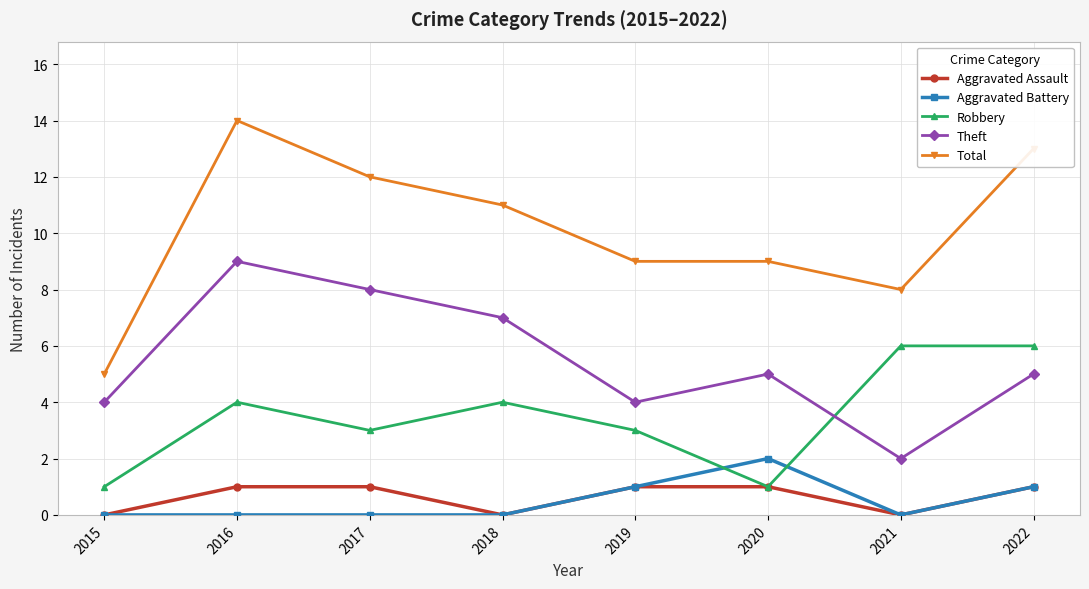

Count the Aggravated Assault values in the range 0 to 1.

8